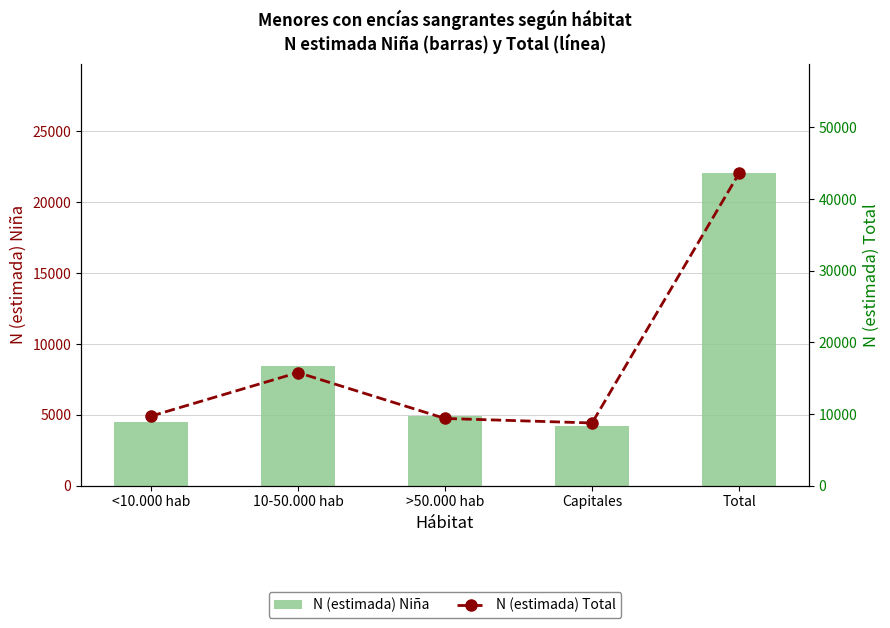

Rank the series by their maximum value, from lowest to highest.

N (estimada) Niña, N (estimada) Total